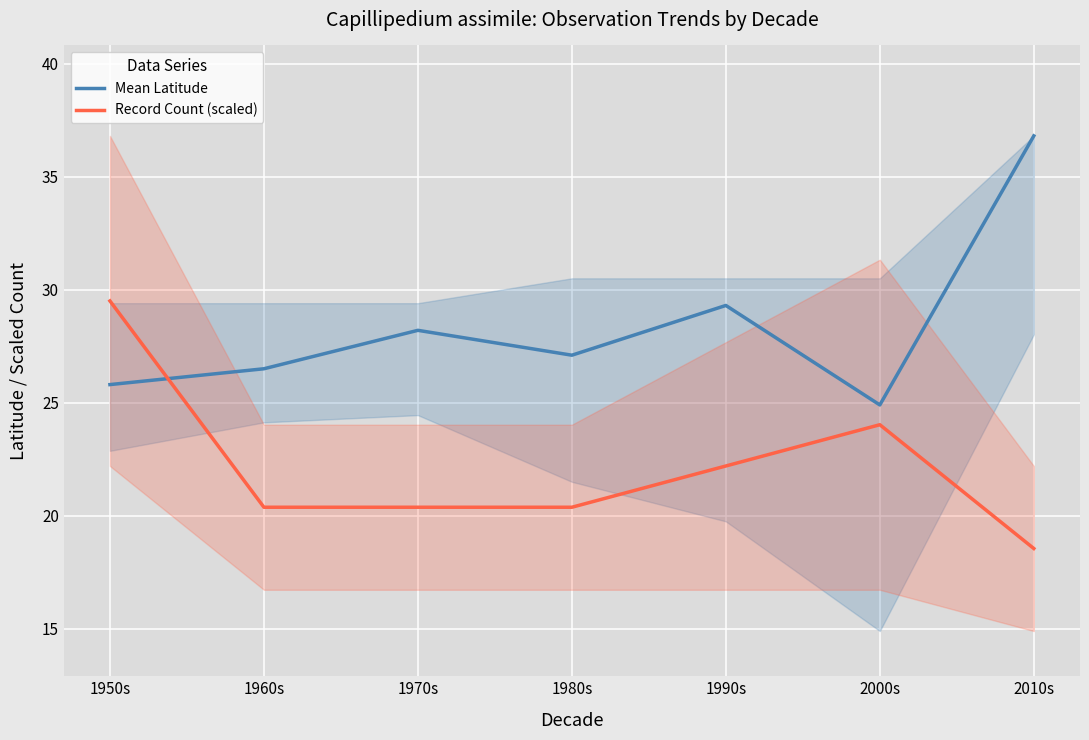

Is it true that Record Count (scaled) equals 32.4 at 1990s?

False